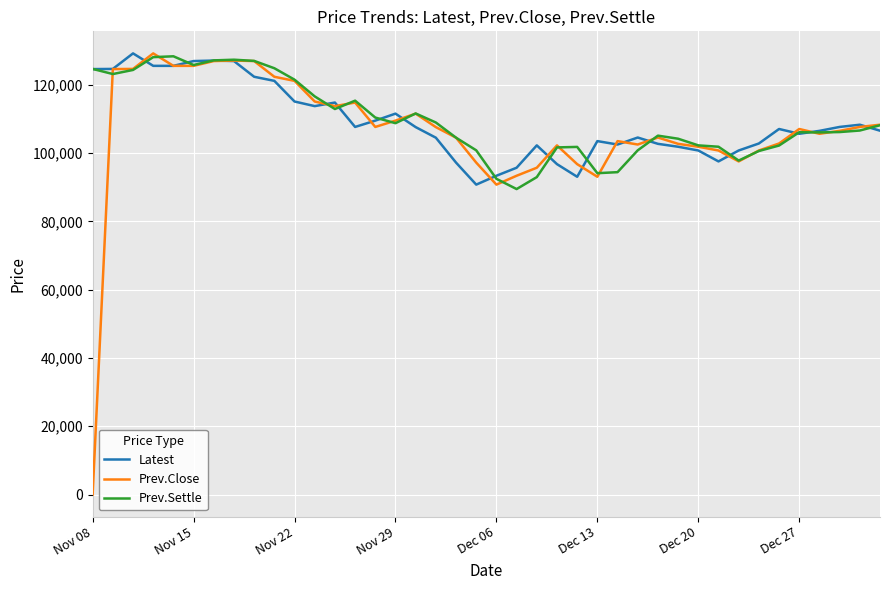

Which series has the largest range (max minus min)?

Prev.Close